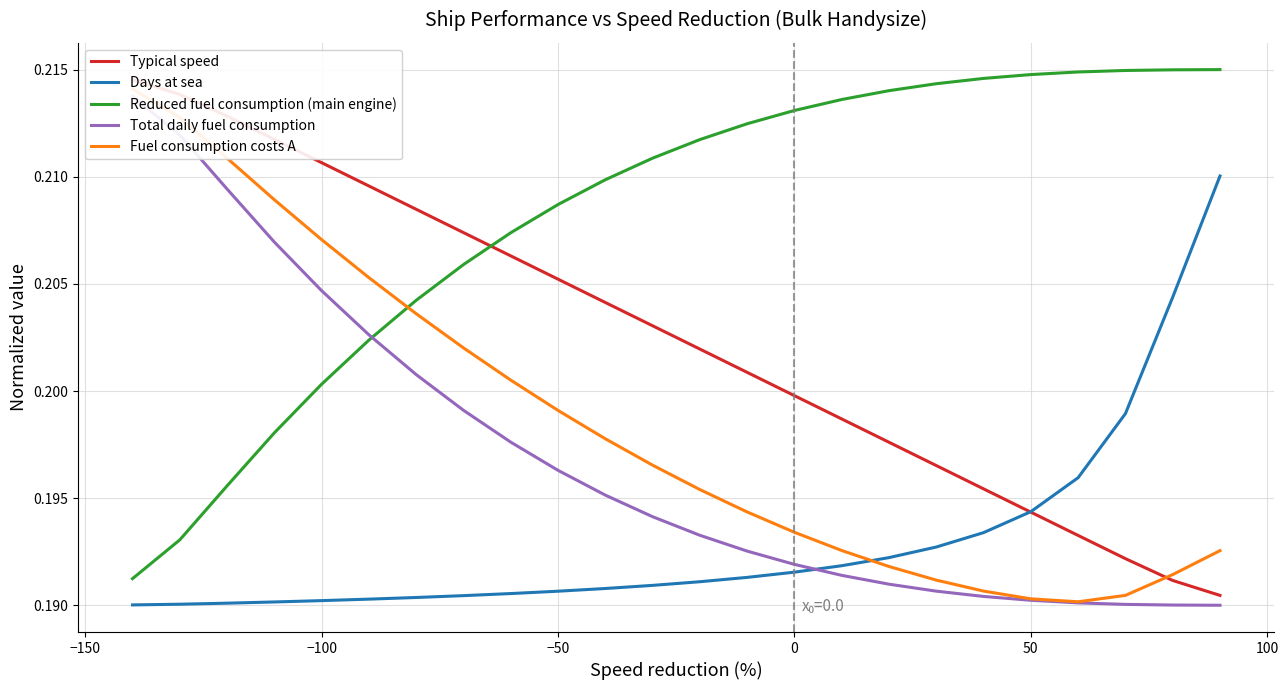

True or false: Days at sea and Reduced fuel consumption (main engine) intersect in this chart.

False